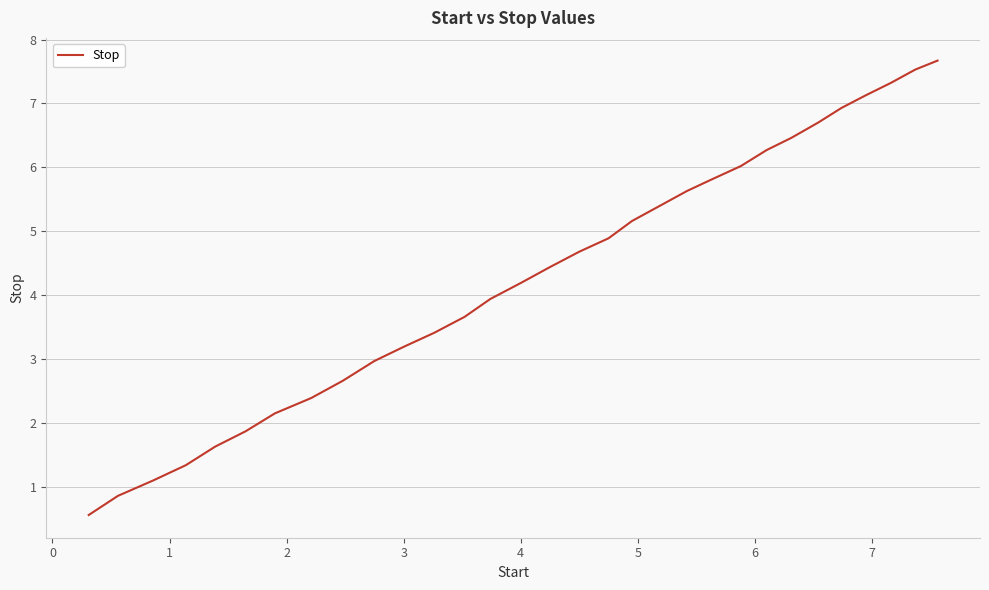

What is the difference between the maximum and minimum values?

7.1